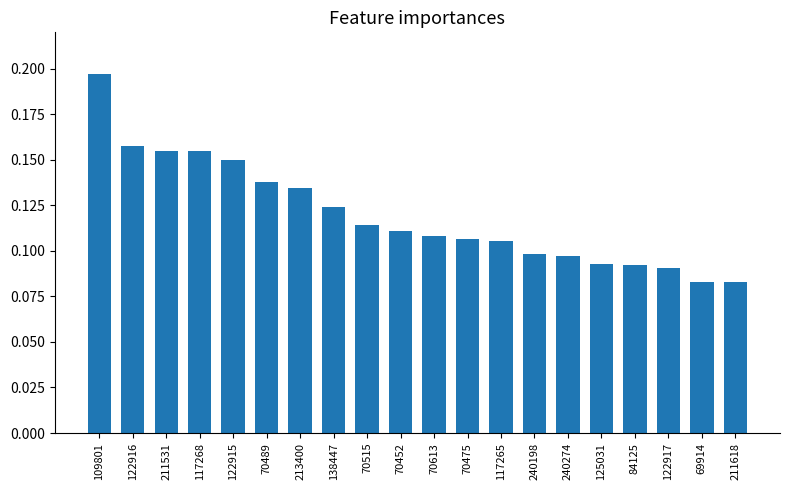

Does the chart contain stacked bars?

No